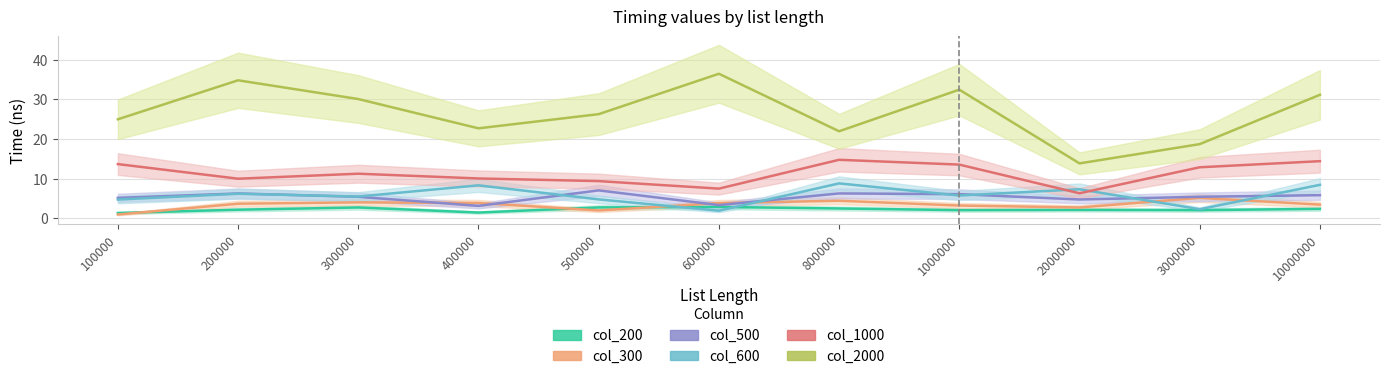

How many interior local peaks does the col_2000_line series have?

3